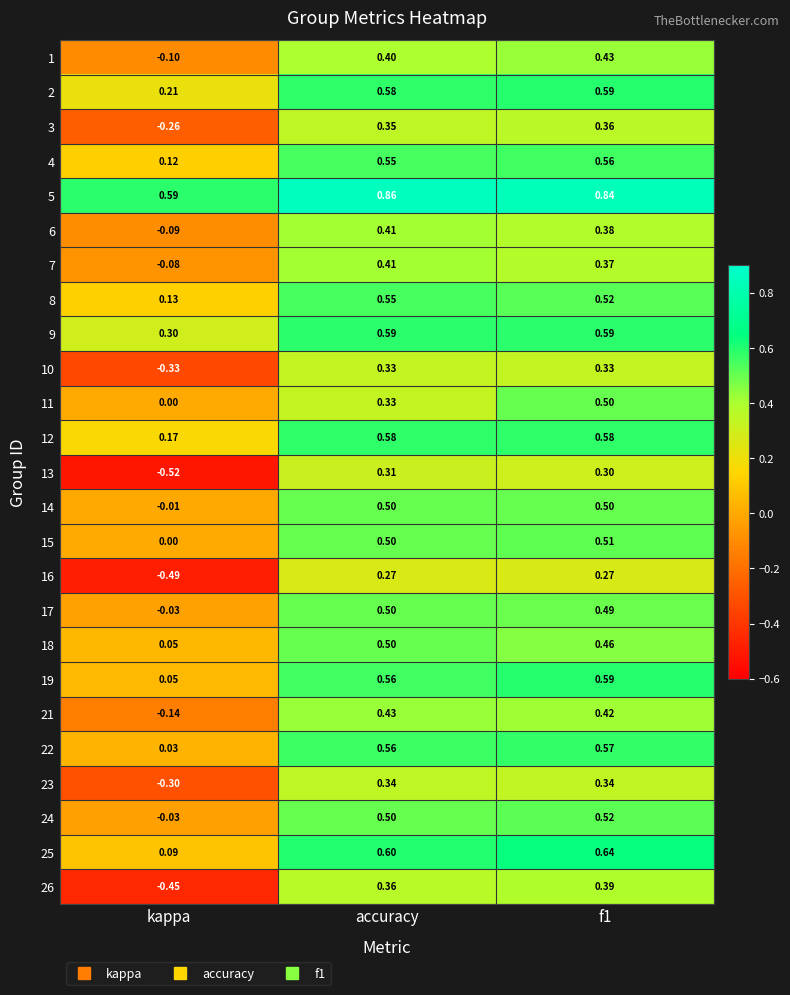

At which category does the chart reach its minimum across all series?

kappa